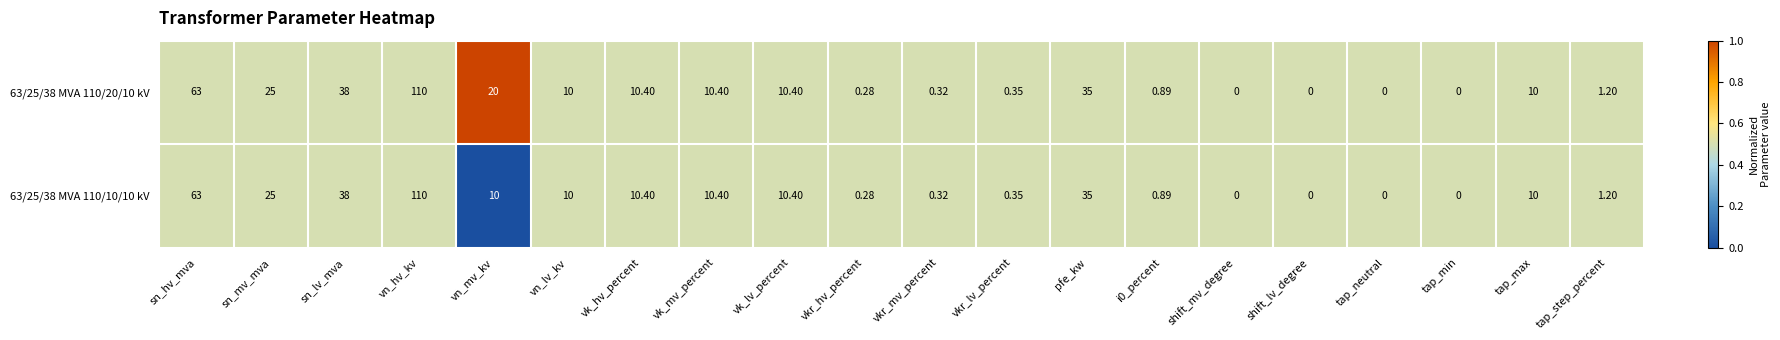

At which category is the sum across all series the highest?

vn_hv_kv